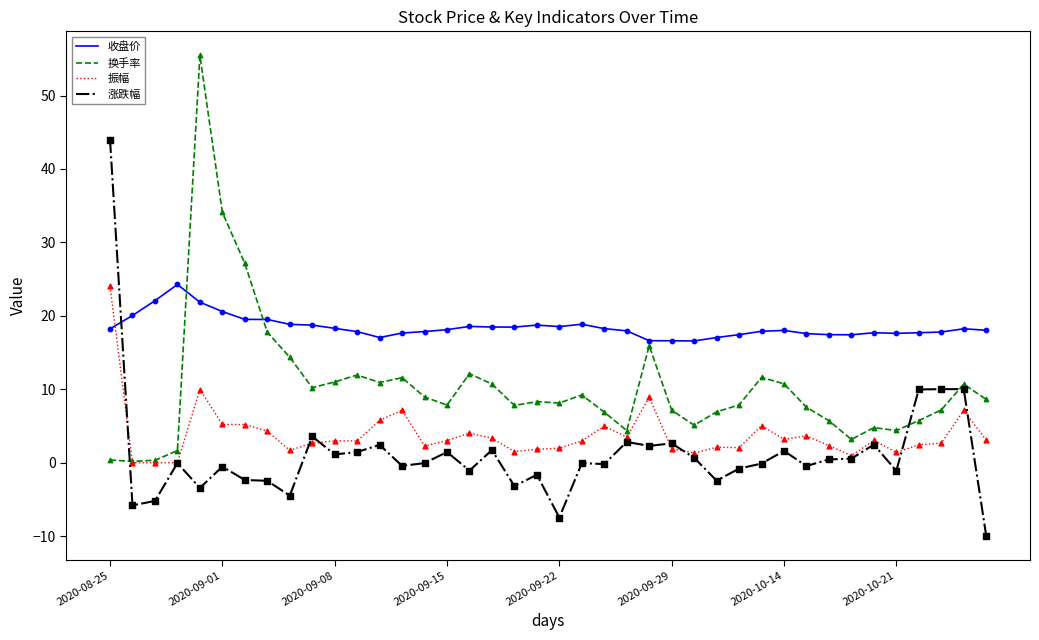

At how many categories does at least one series exceed 12?

40